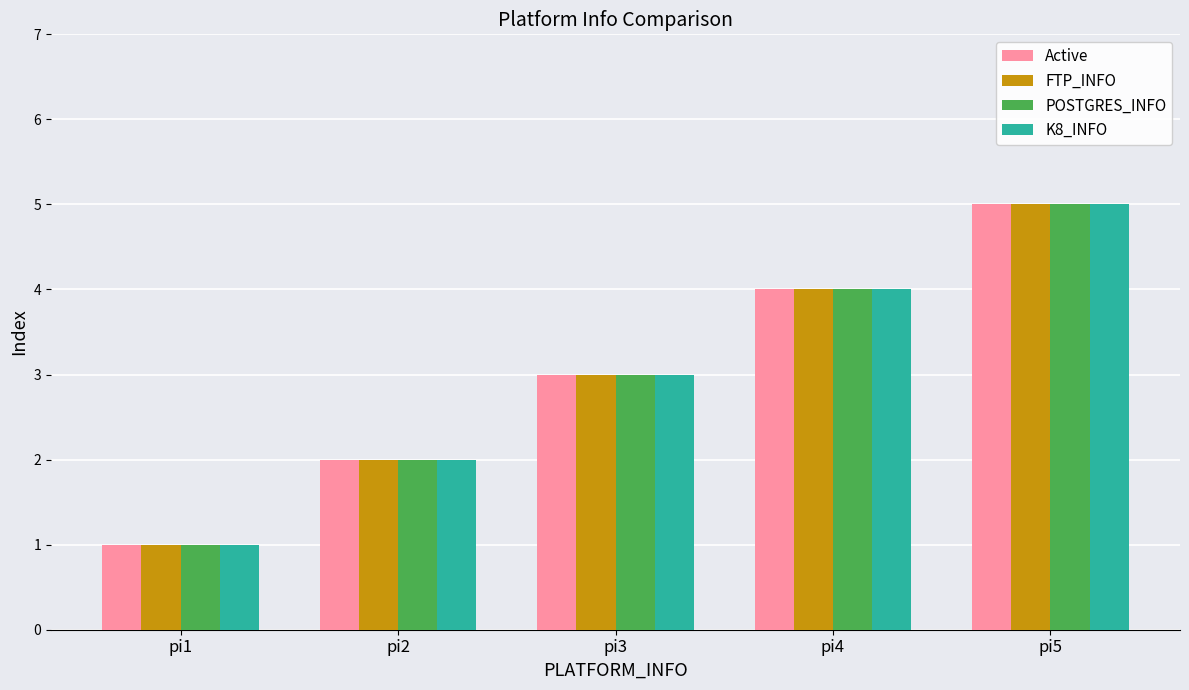

Is the value of K8_INFO at pi5 greater than the value of Active at pi2?

Yes